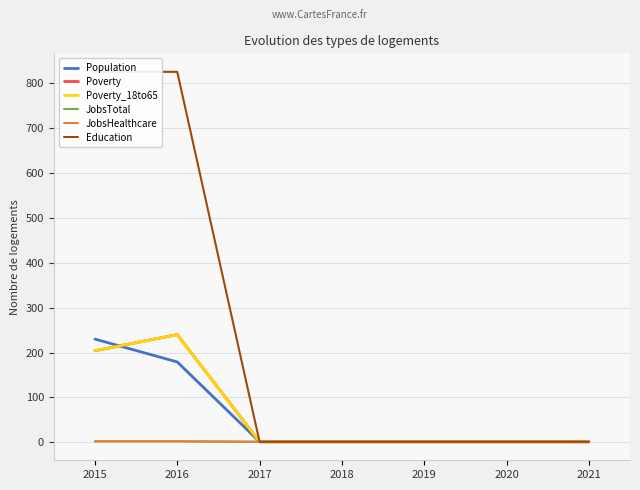

What is the approximate value of JobsTotal at 2020?

1